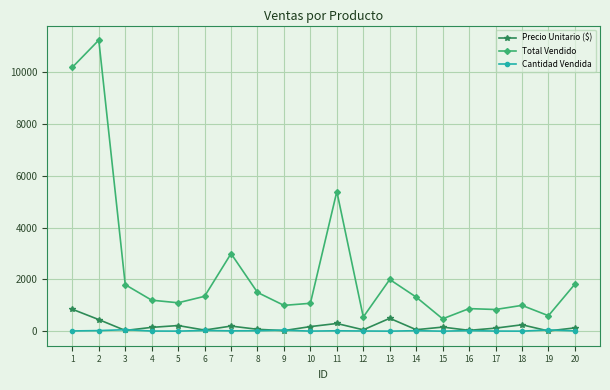

Rank the series by their maximum value, from highest to lowest.

Total Vendido, Precio Unitario ($), Cantidad Vendida